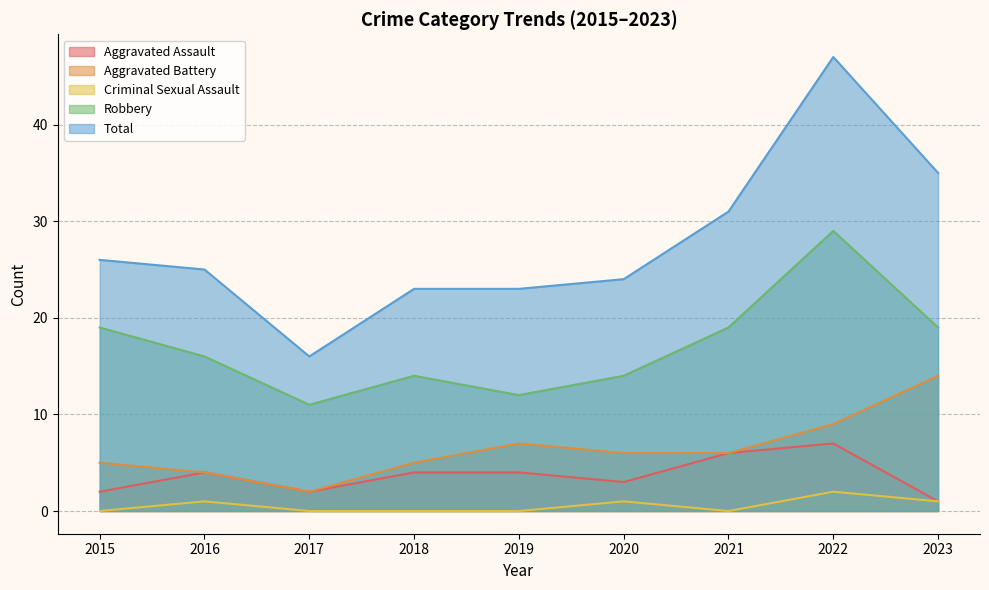

Between 2022 and 2015, which is larger?

2022